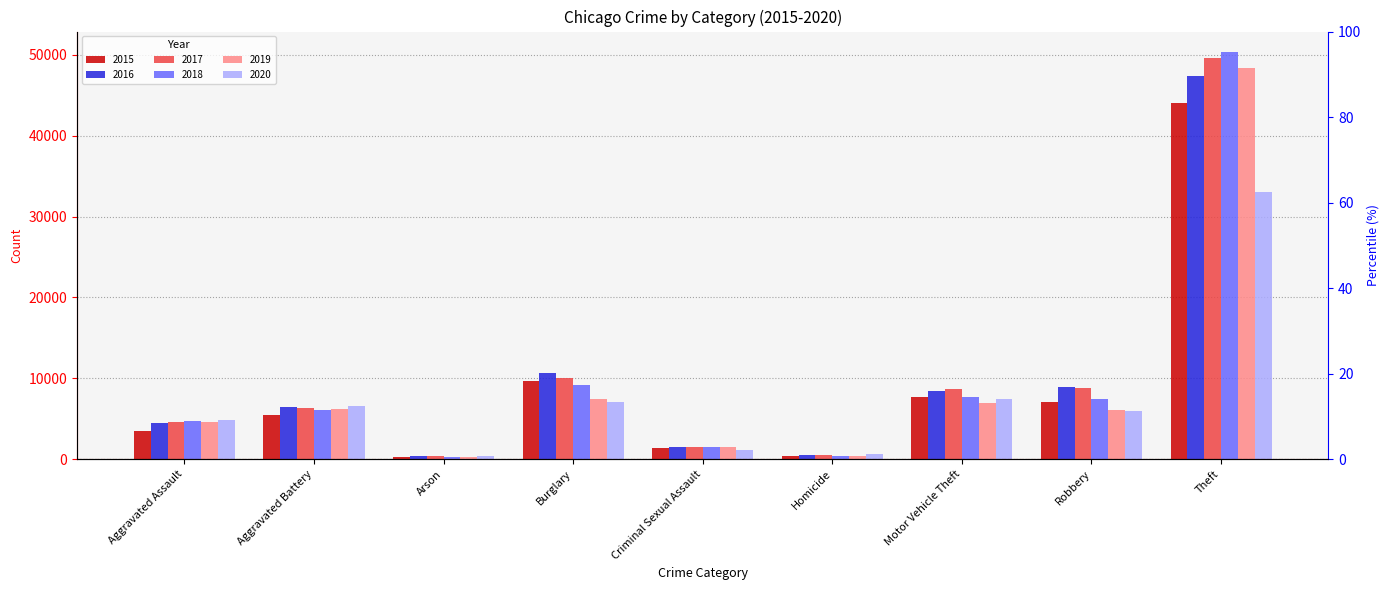

Is it true that 2018 equals 1575 at Criminal Sexual Assault?

True